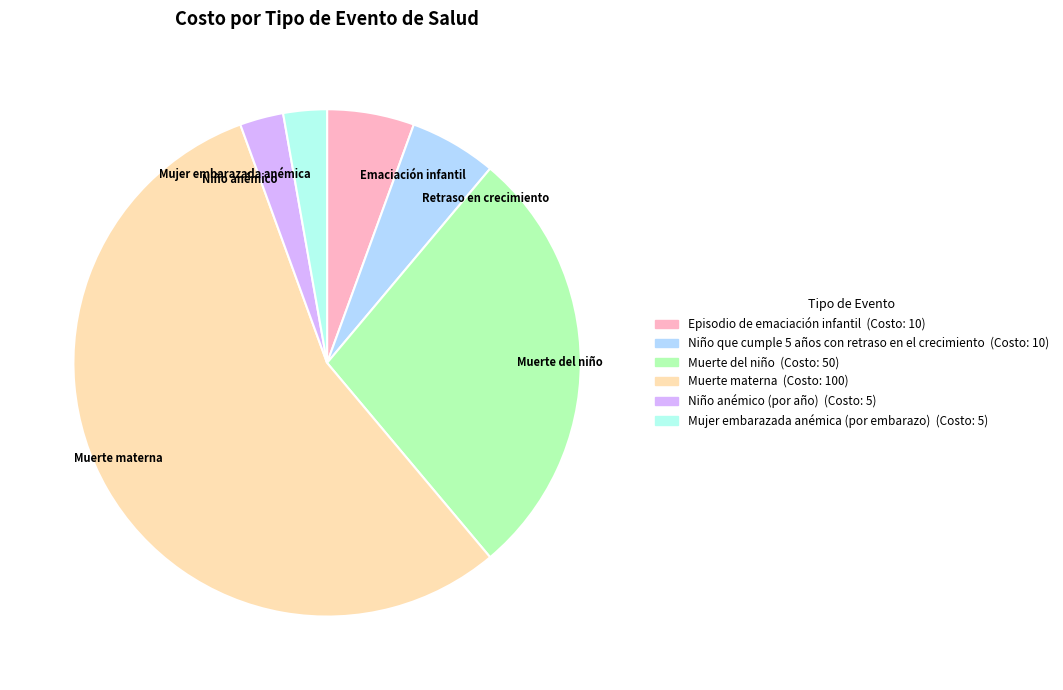

What is the largest slice in the pie chart?

Muerte materna